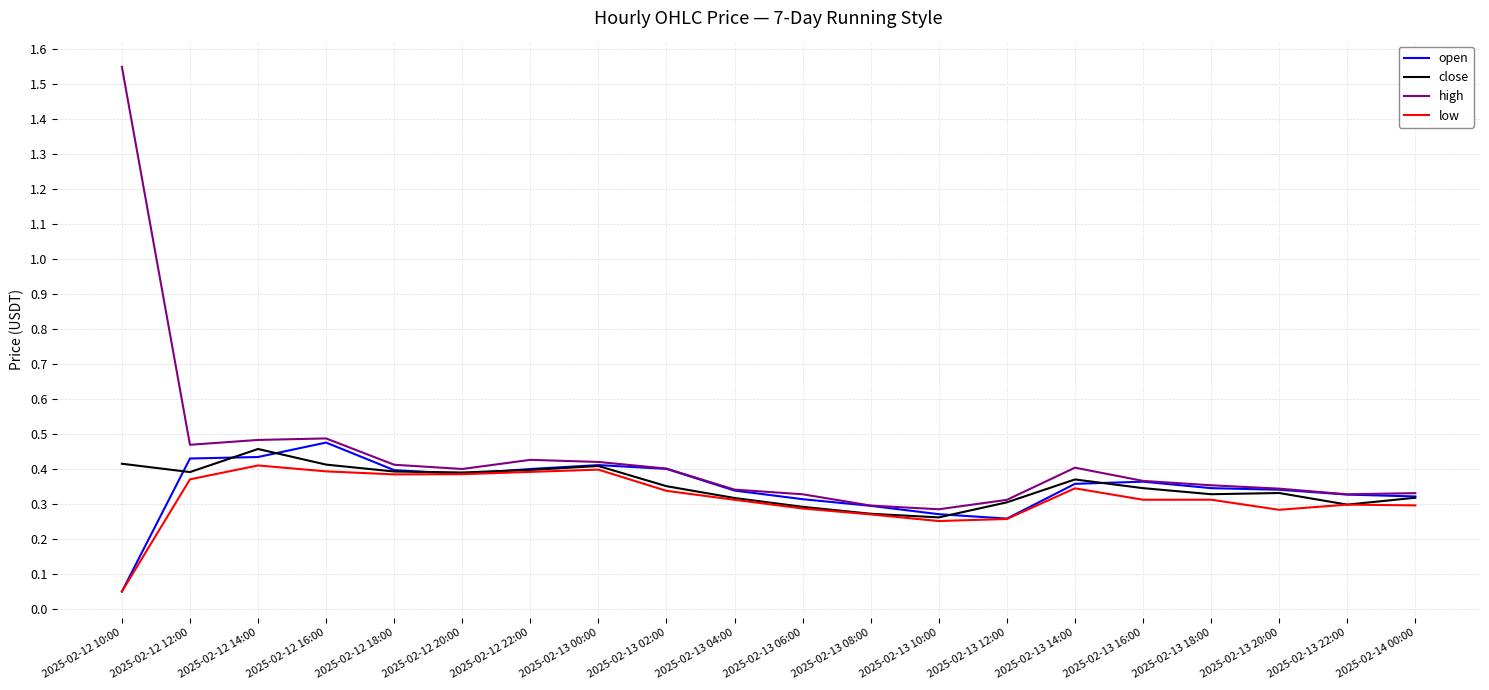

At which category does the chart reach its minimum across all series?

2025-02-12 10:00